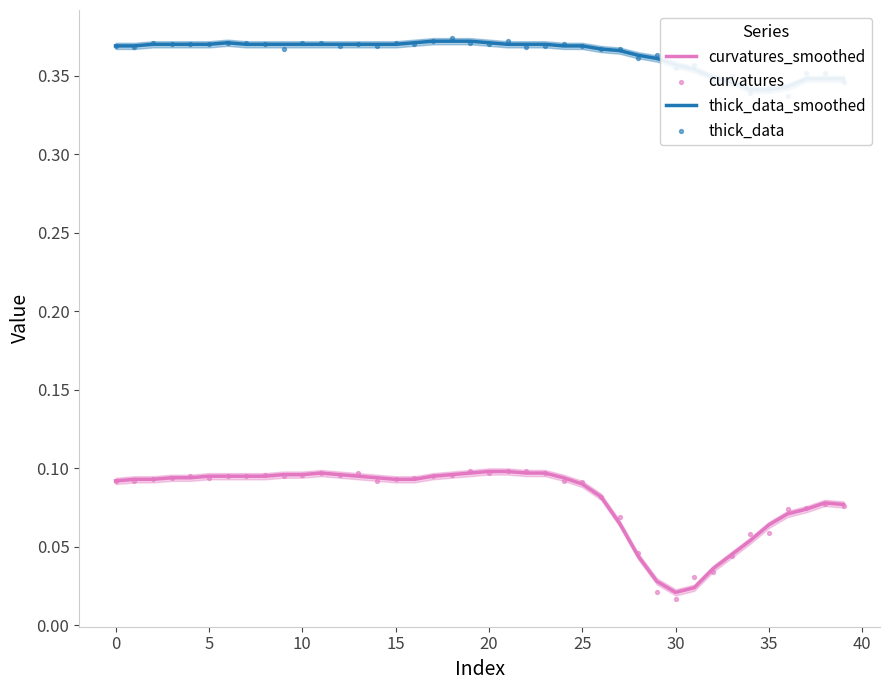

Which series reaches the maximum Y coordinate?

thick_data